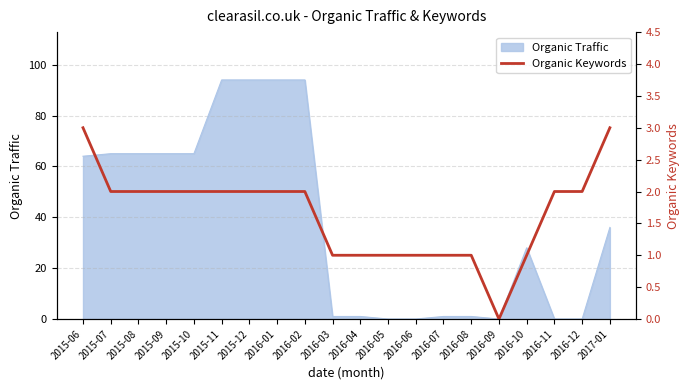

Reading left to right, list all the values displayed in this chart.

2015-06=3	2015-07=2	2015-08=2	2015-09=2	2015-10=2	2015-11=2	2015-12=2	2016-01=2	2016-02=2	2016-03=1	2016-04=1	2016-05=1	2016-06=1	2016-07=1	2016-08=1	2016-09=0	2016-10=1	2016-11=2	2016-12=2	2017-01=3